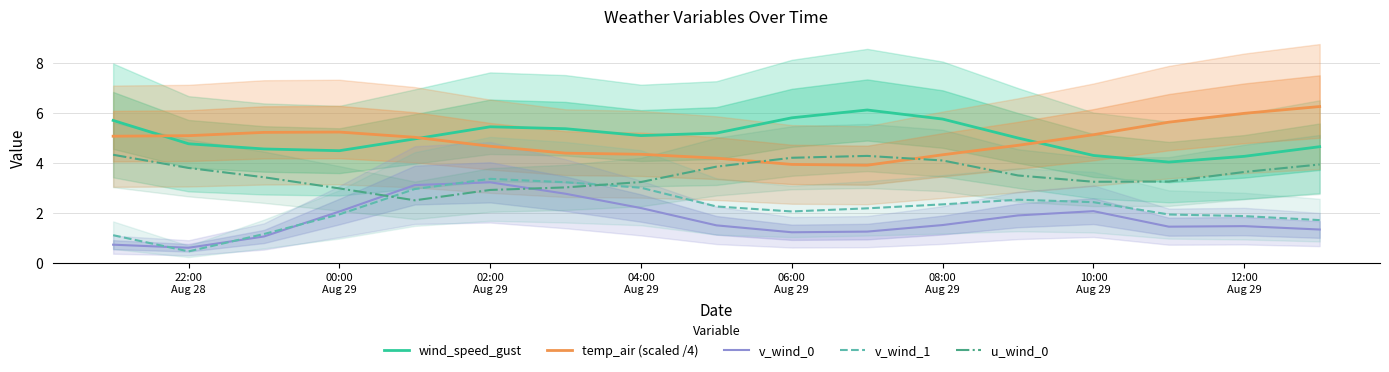

What are all the series names shown in the legend?

wind_speed_gust, temp_air (scaled /4), v_wind_0, v_wind_1, u_wind_0